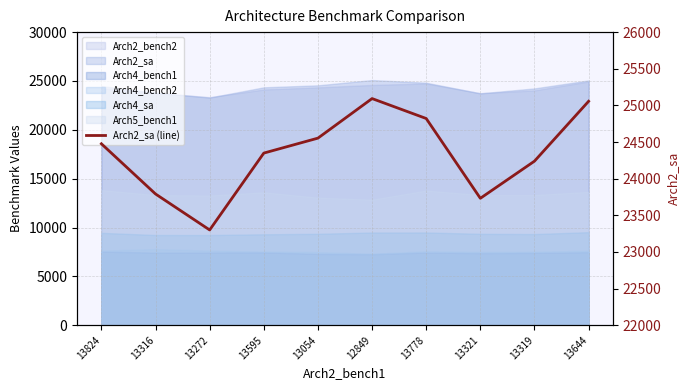

Is it true that the value at 12849 is 32803?

False